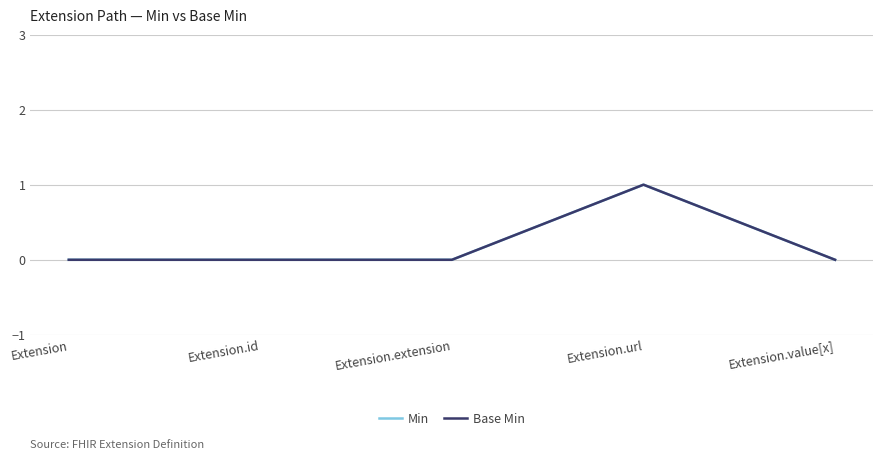

Is this an area chart (filled region under the line)?

No